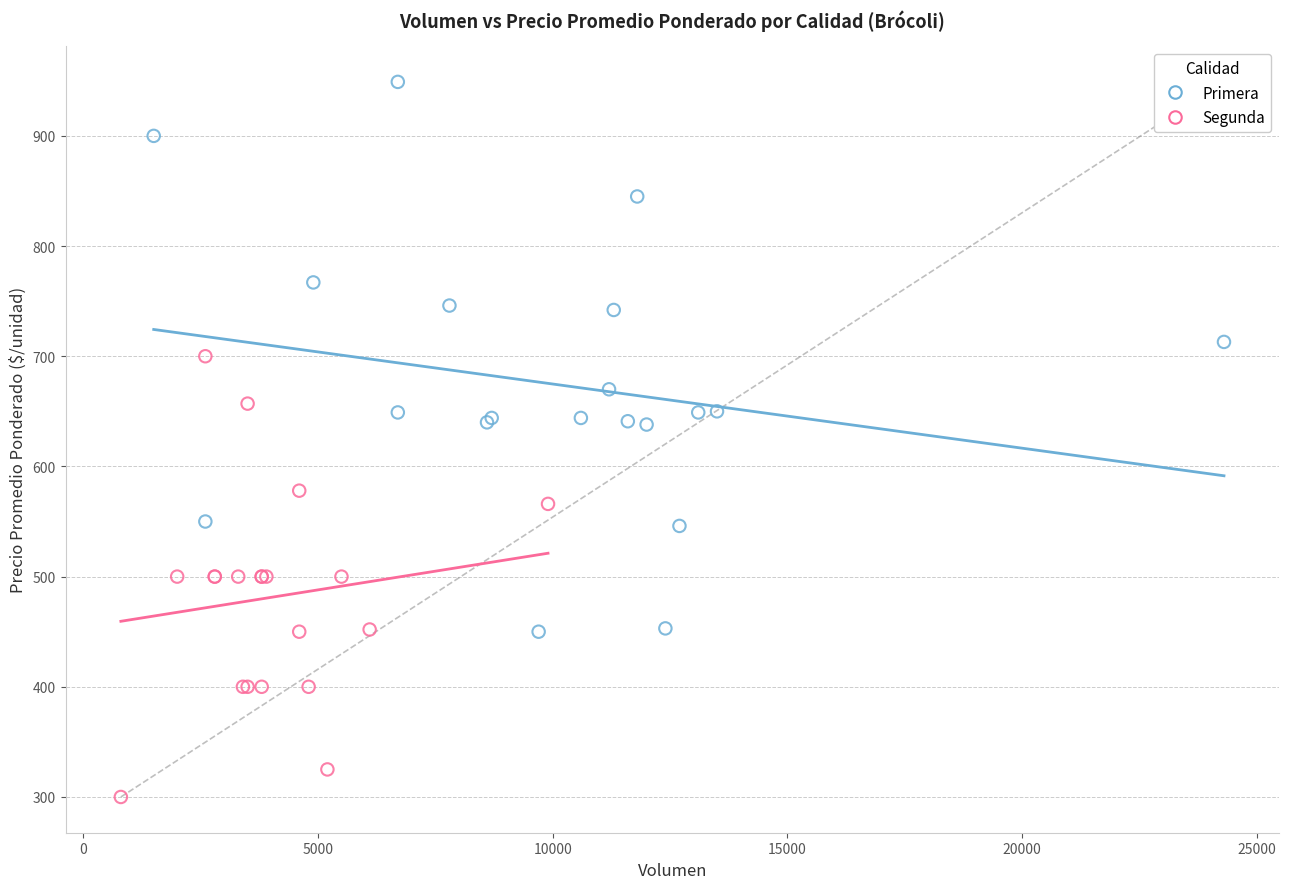

Which series reaches the minimum Y coordinate?

Segunda